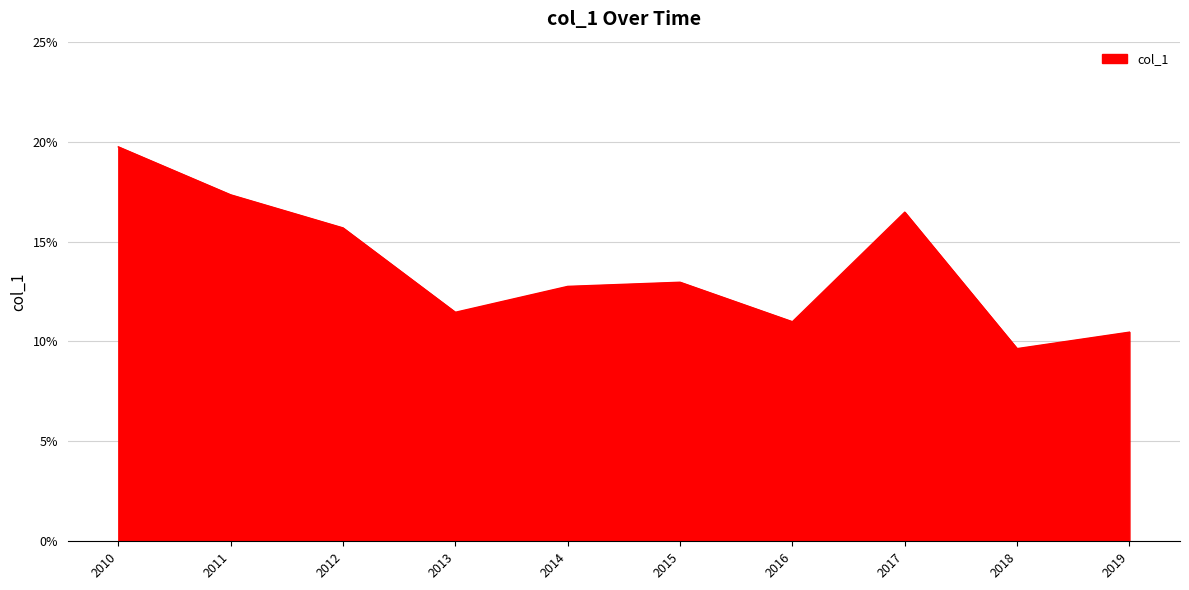

Does the chart display data point markers on the line(s)?

No